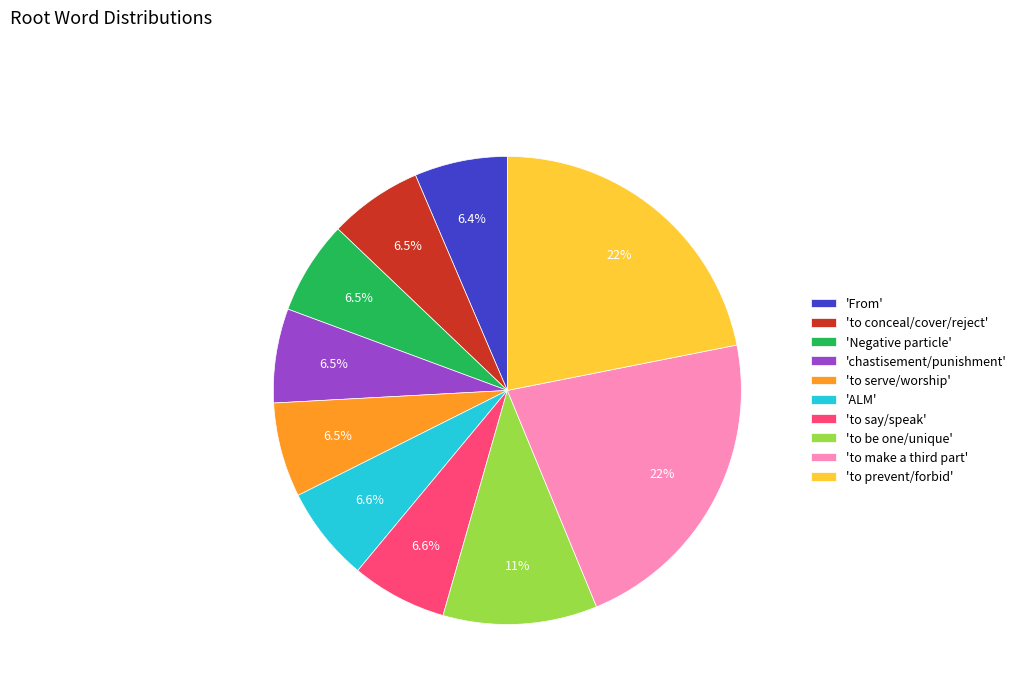

Is there a majority slice in this chart?

No